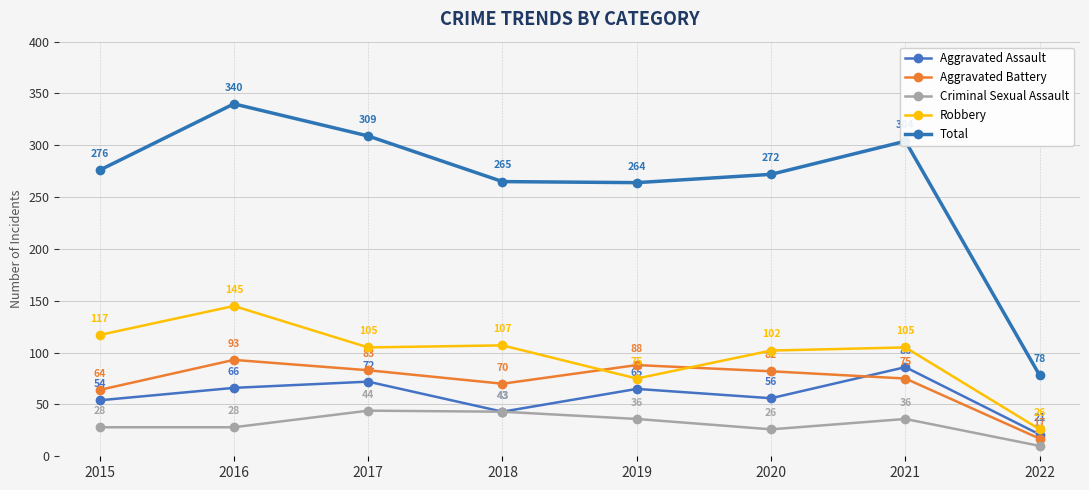

Reading right to left, what are all the values shown in this chart?

Aggravated Assault: 2022=21	2021=86	2020=56	2019=65	2018=43	2017=72	2016=66	2015=54
Aggravated Battery: 2022=17	2021=75	2020=82	2019=88	2018=70	2017=83	2016=93	2015=64
Criminal Sexual Assault: 2022=10	2021=36	2020=26	2019=36	2018=43	2017=44	2016=28	2015=28
Robbery: 2022=26	2021=105	2020=102	2019=75	2018=107	2017=105	2016=145	2015=117
Total: 2022=78	2021=304	2020=272	2019=264	2018=265	2017=309	2016=340	2015=276